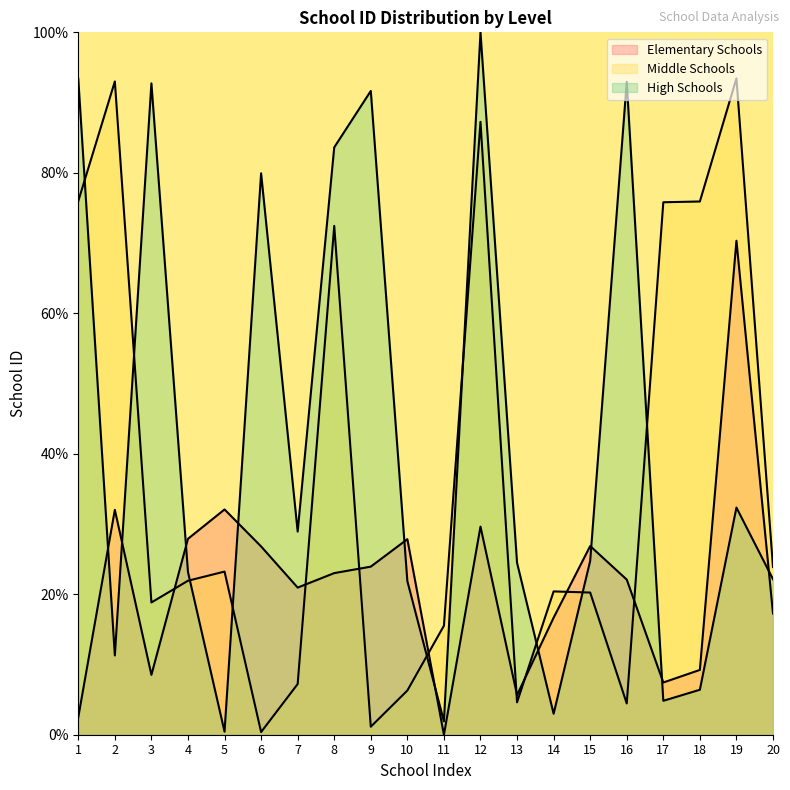

Count the number of data series in this chart.

3